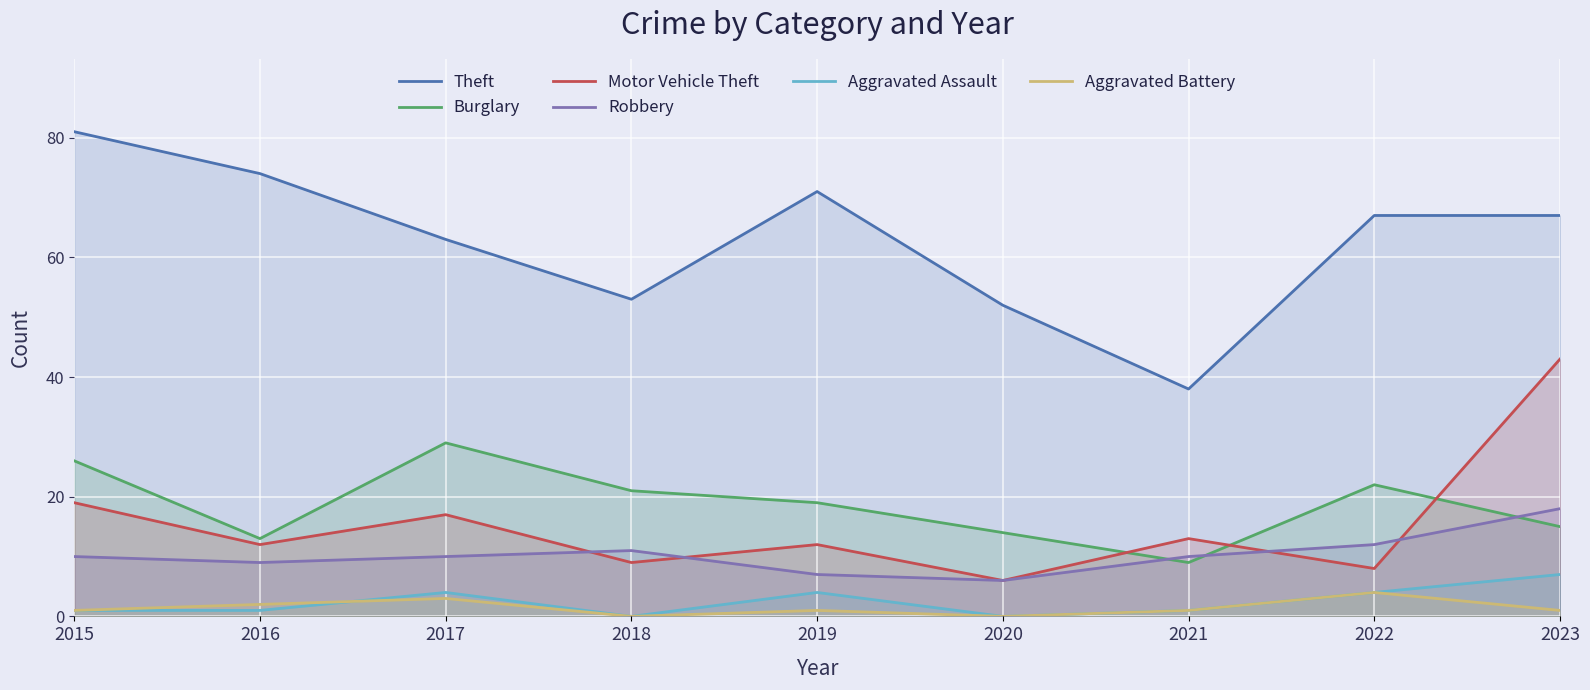

At how many categories does at least one series exceed 47?

8